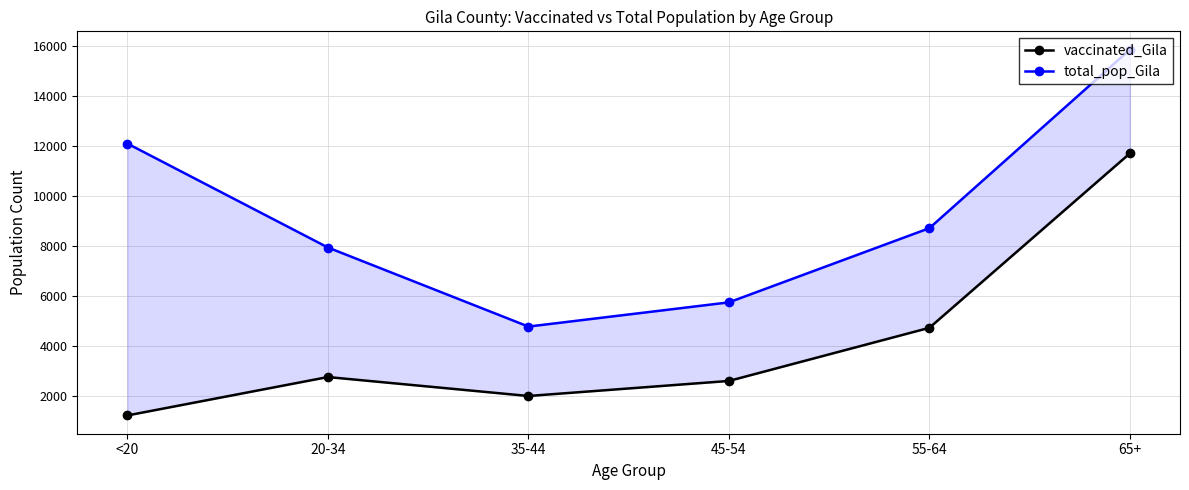

What is the difference between the highest and lowest values at 65+?

4157